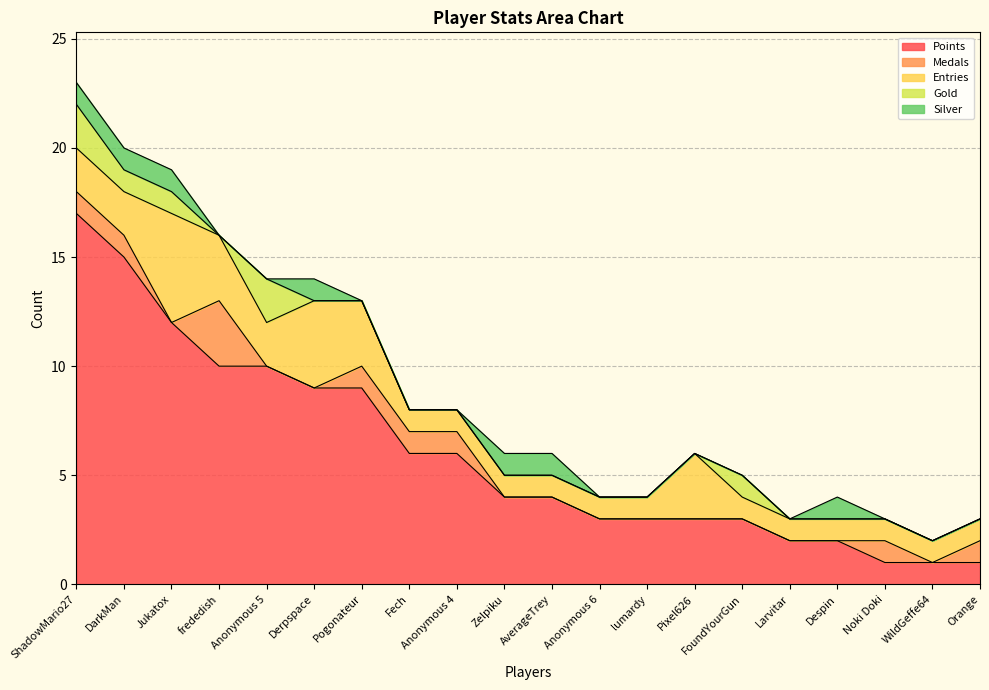

What is the greatest value displayed?

17